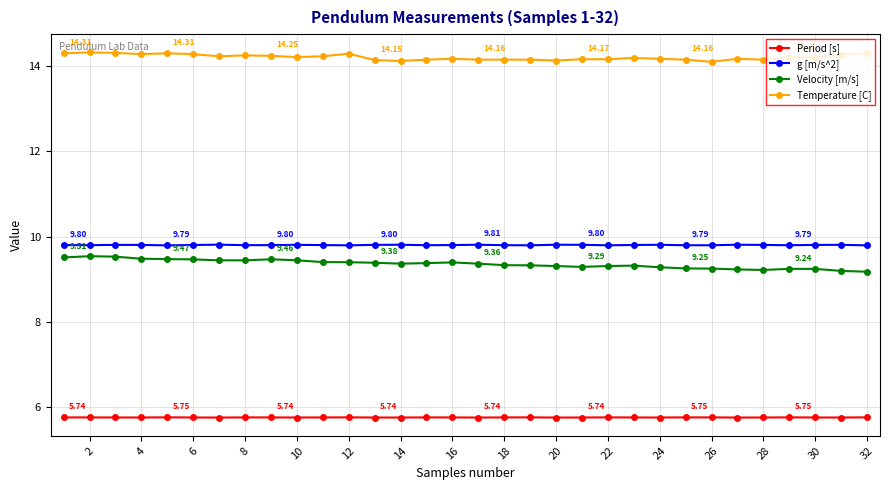

True or false: Period [s] and Velocity [m/s] intersect in this chart.

False